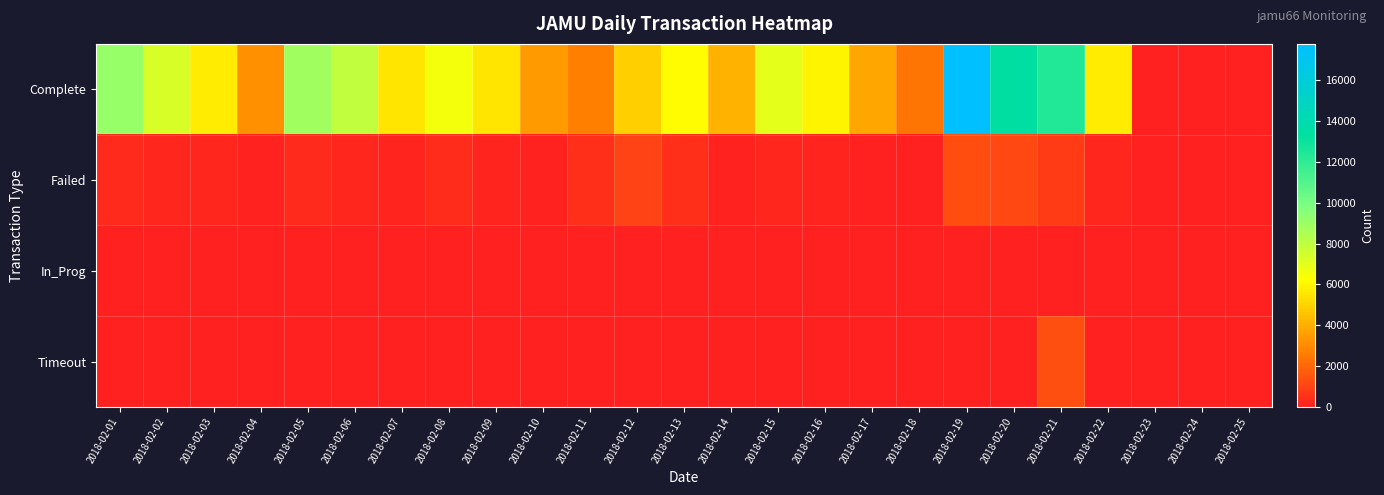

Which category has the lowest value across all series?

2018-02-23